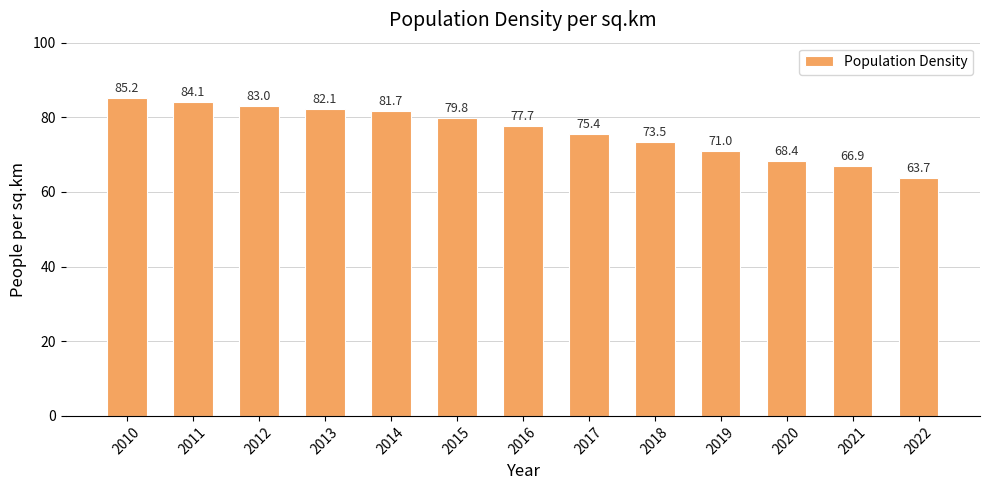

How many bars are there in total?

13